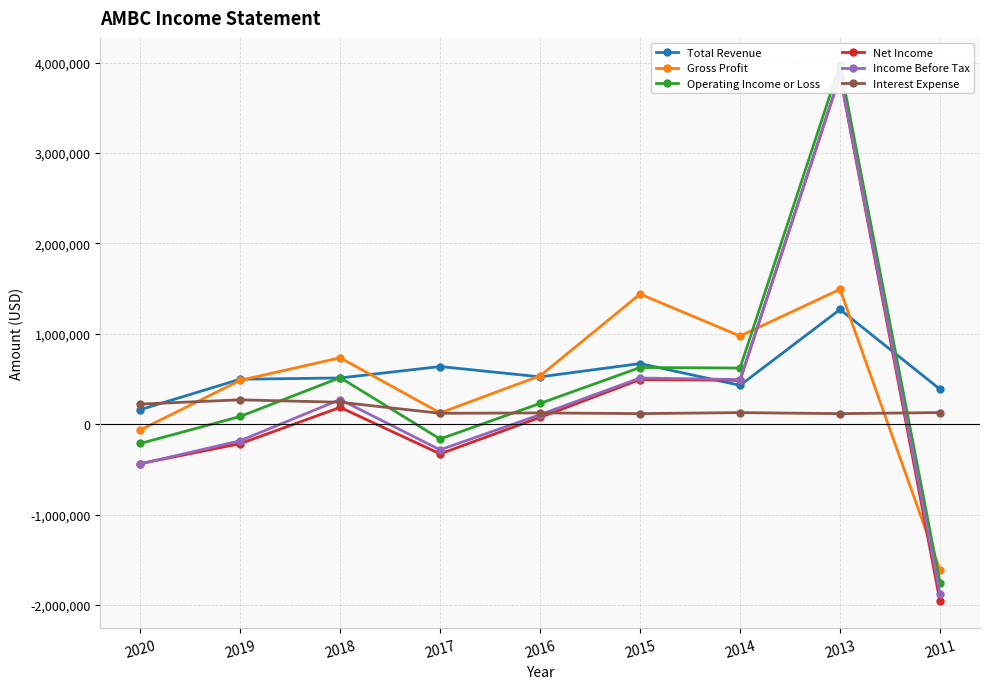

At which label is Income Before Tax closest to 988700?

2015